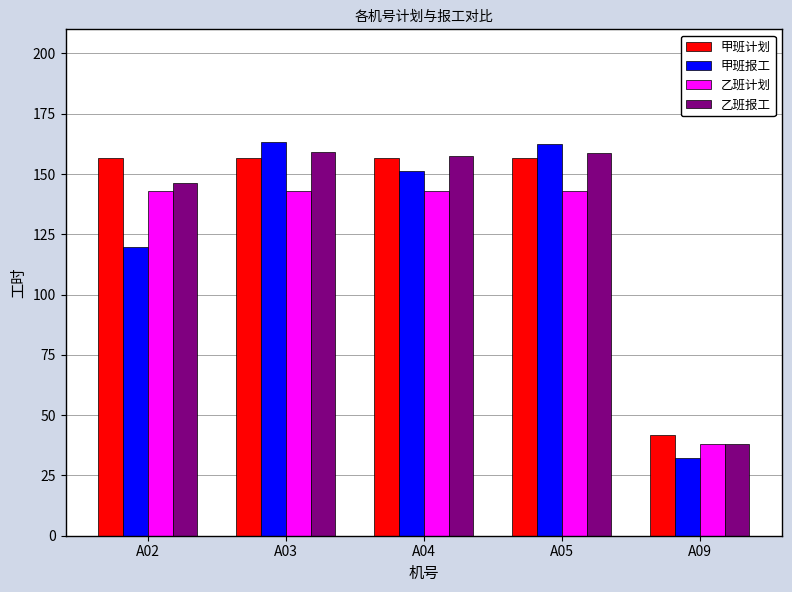

What is the spread (max minus min) of values at A03?

20.0